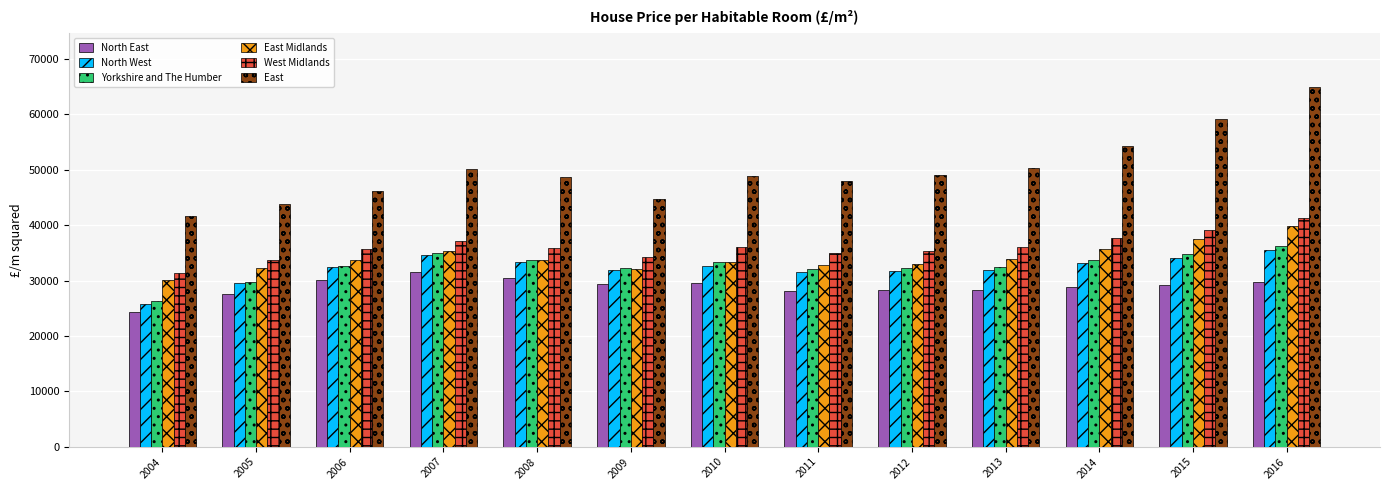

How many groups of bars are there?

13